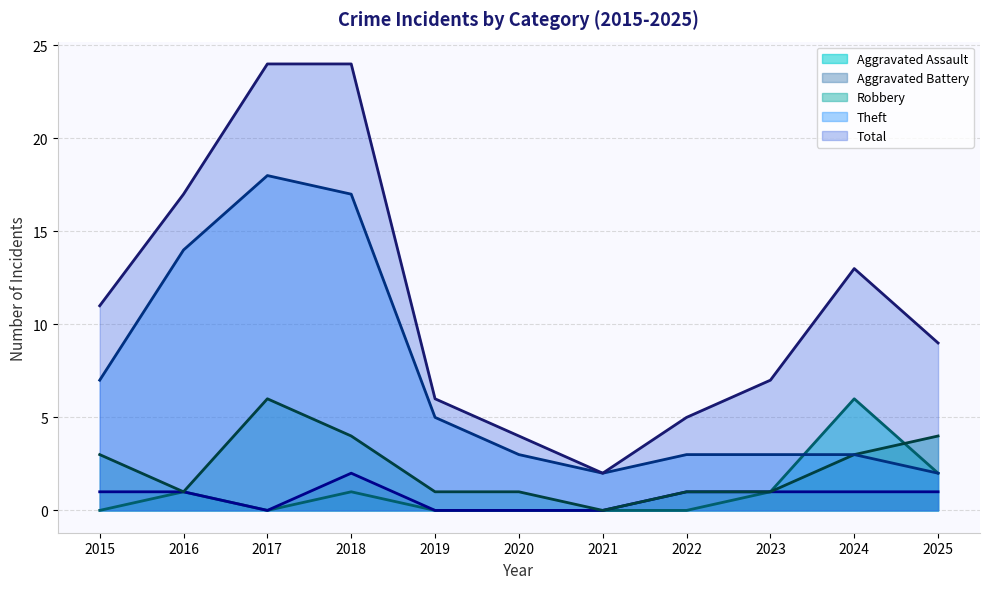

Where is the first local minimum for Aggravated Assault?

2017